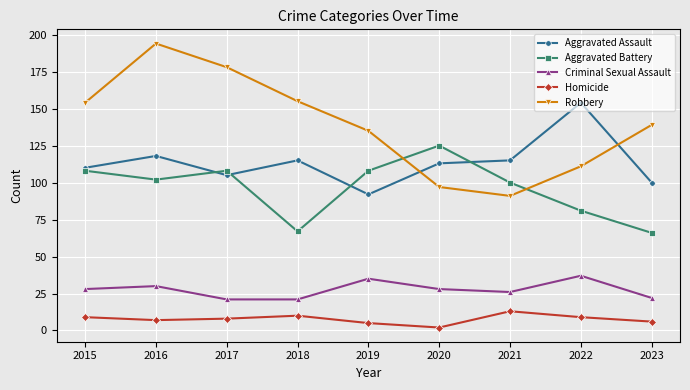

What is the approximate value of Robbery at 2023, to the nearest 50?

150